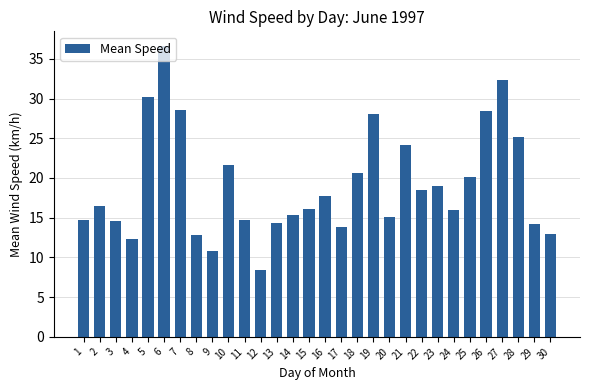

How many data points does each series have?

30